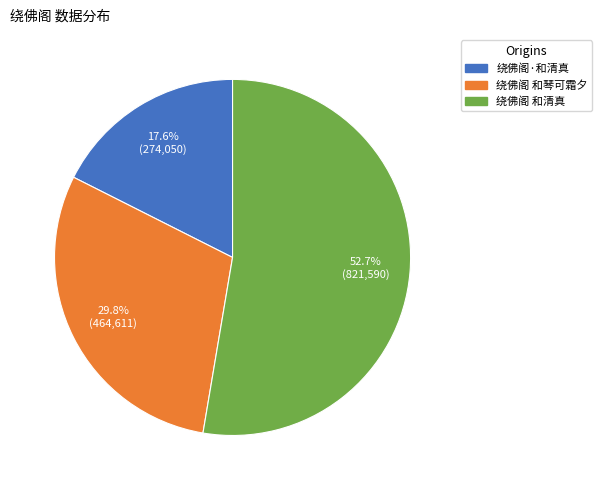

The 绕佛阁 和琴可霜夕 slice represents 30% of the pie. True or false?

True